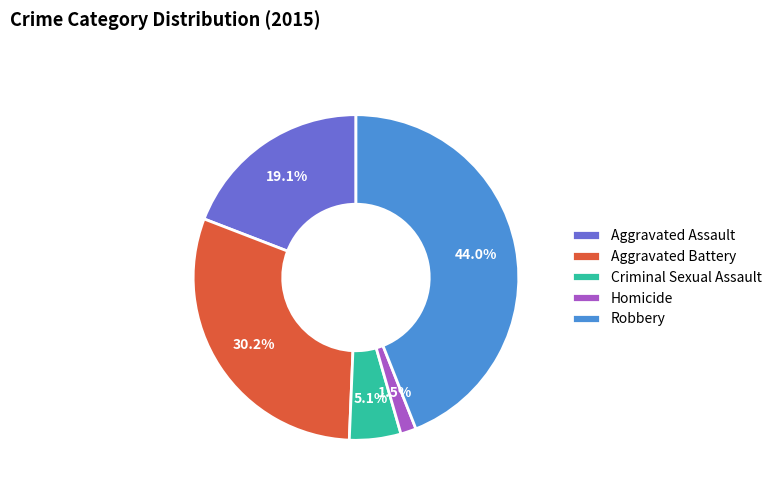

Which slice is the largest?

Robbery